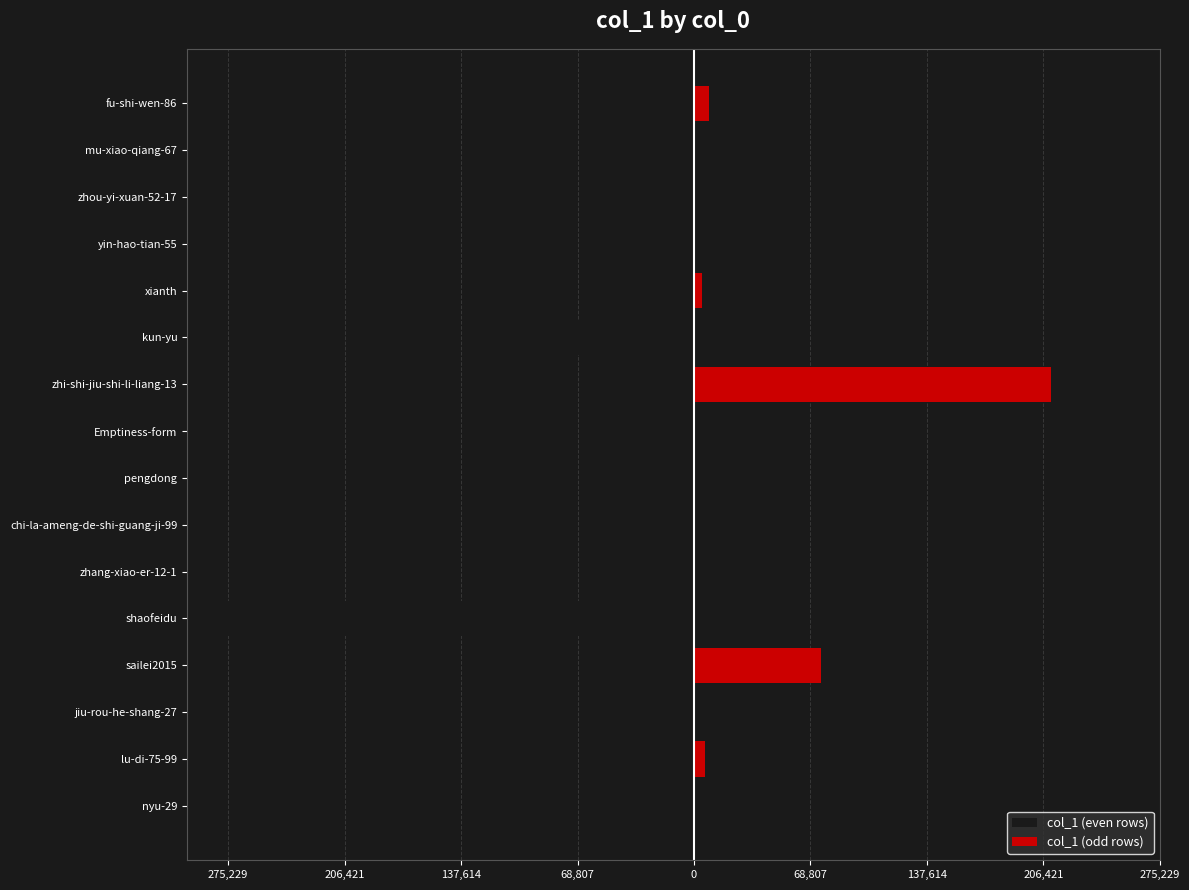

Rank the series at pengdong from lowest to highest value.

col_1 (even rows), col_1 (odd rows)